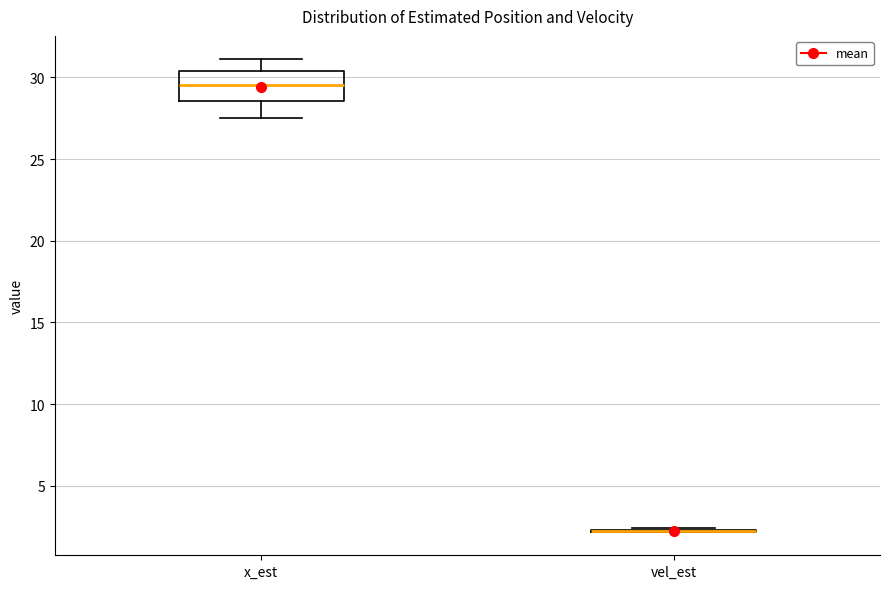

Reading left to right, read every box against the y-axis: the position of its median line, the range the box covers, and the ends of its whiskers. The values are not printed on the chart, so give them approximately, as read against the axis.

x_est: median 29.5, box 28.5 to 30.5, whiskers 27.5 to 31.0
vel_est: box collapsed to a line at 2.0, whiskers 2.0 to 2.5